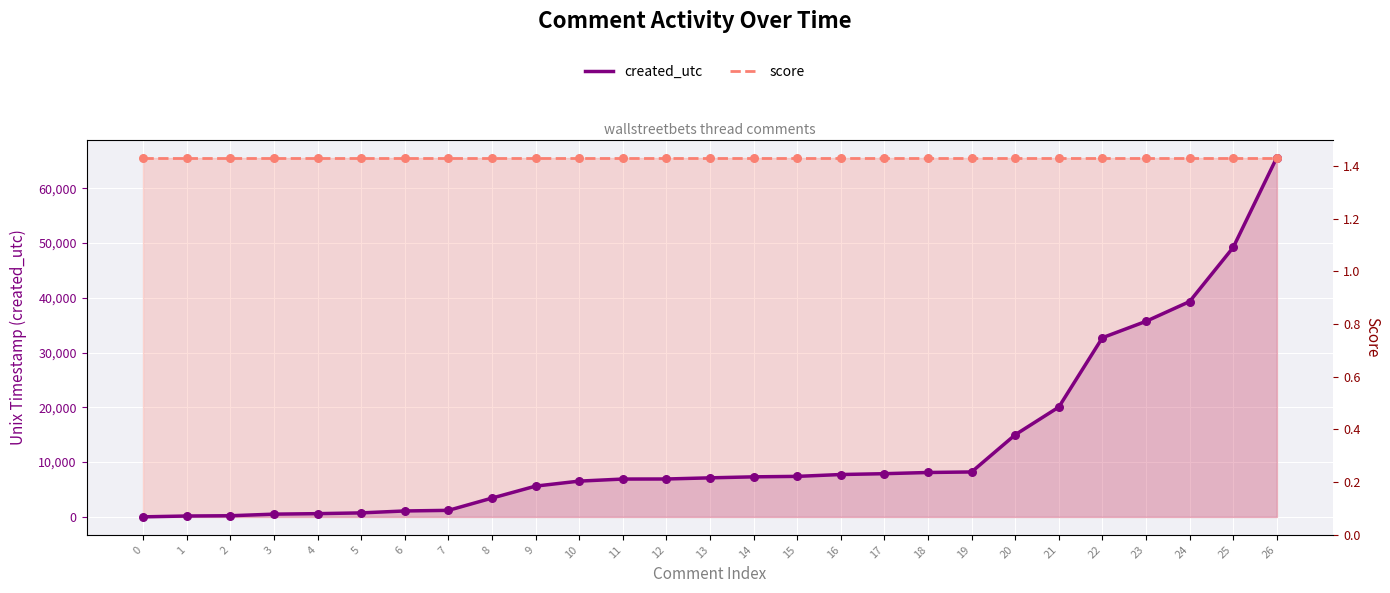

Which series contains the highest Y value?

created_utc